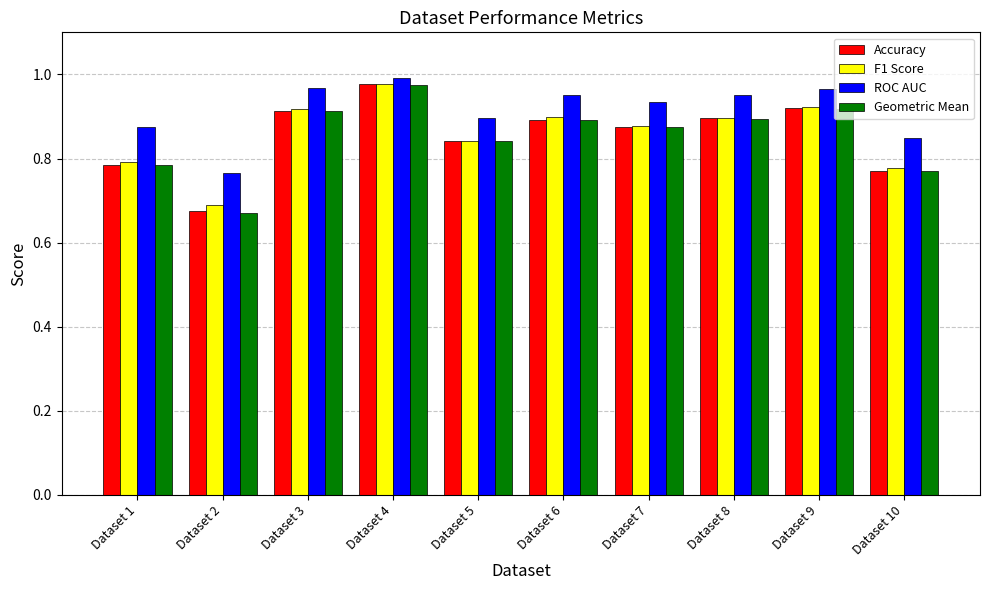

Which series has the largest total across all categories?

ROC AUC